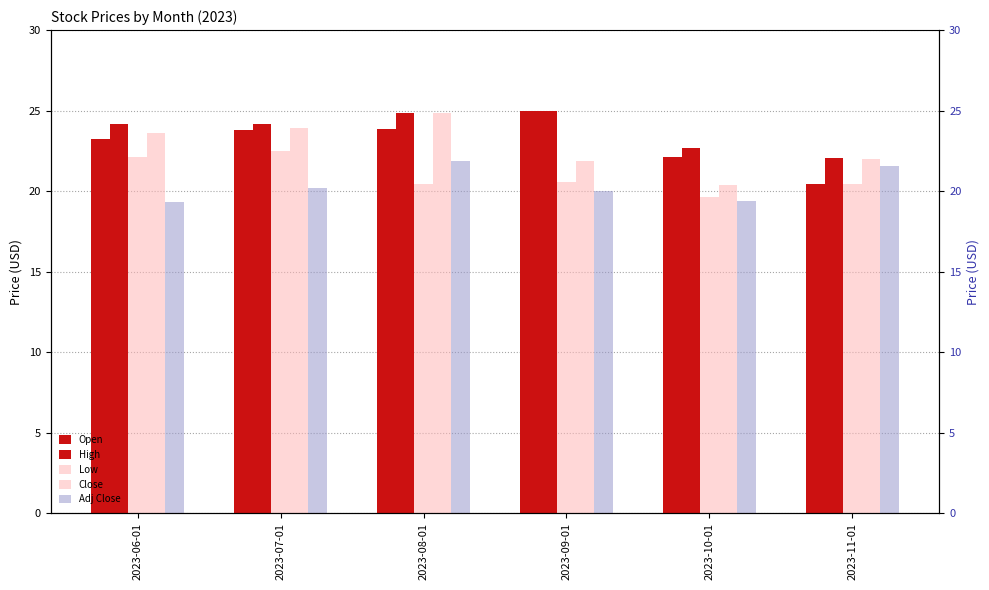

What are all the series names shown in the legend?

Open, High, Low, Close, Adj Close